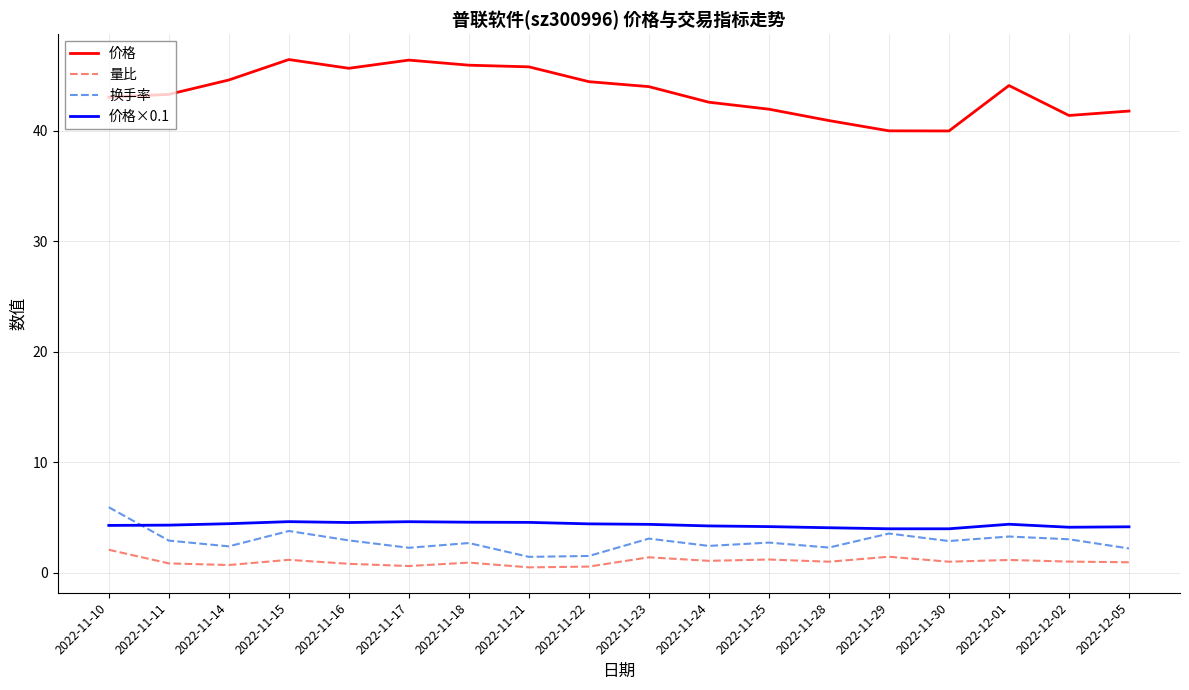

What is the total value across all series at 2022-11-15?

56.1